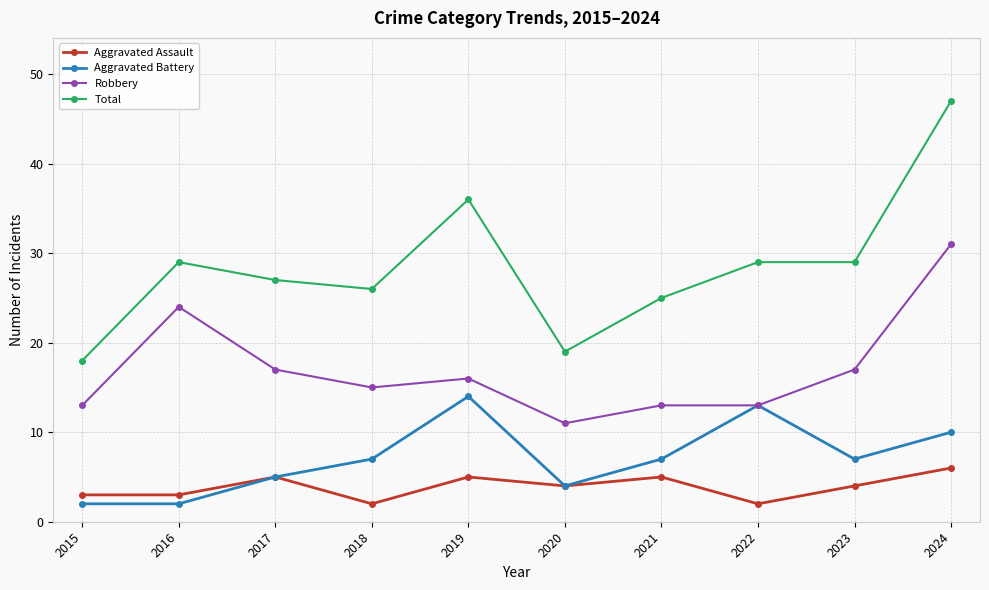

True or false: Aggravated Assault and Total intersect in this chart.

False